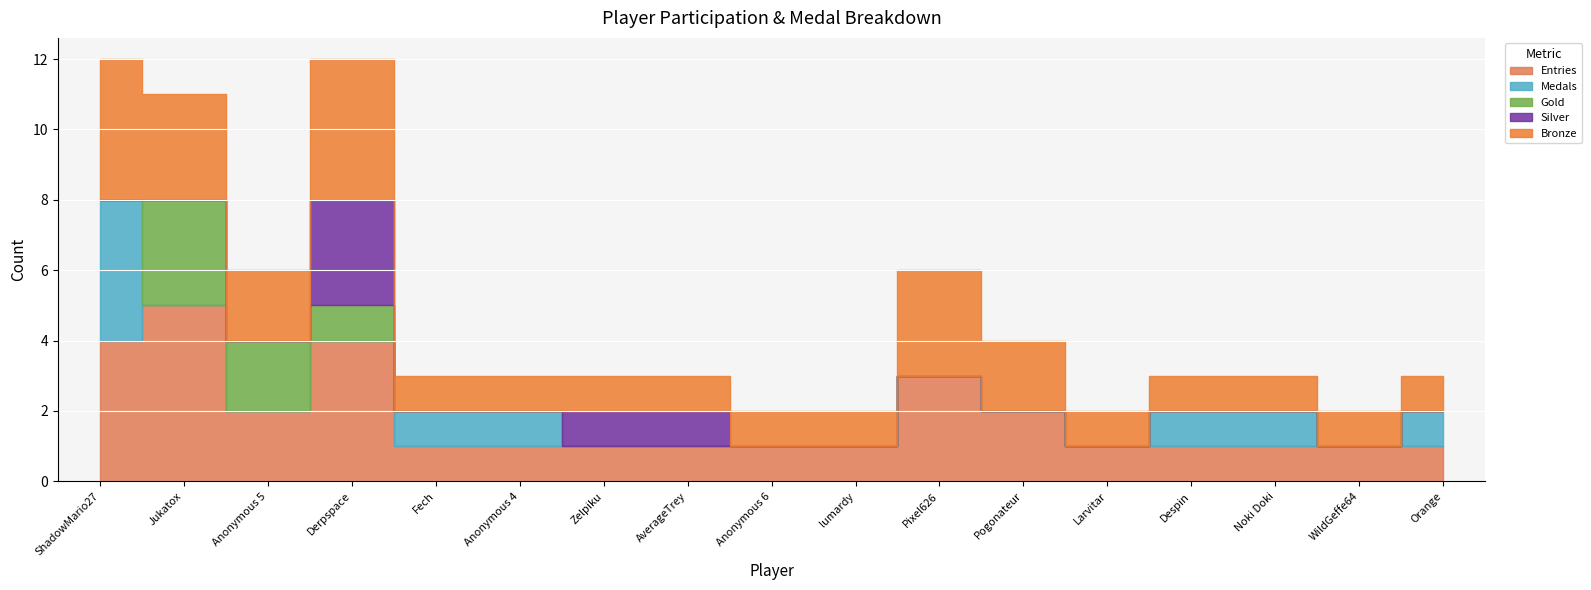

True or false: Silver has a value of 1 at AverageTrey.

True